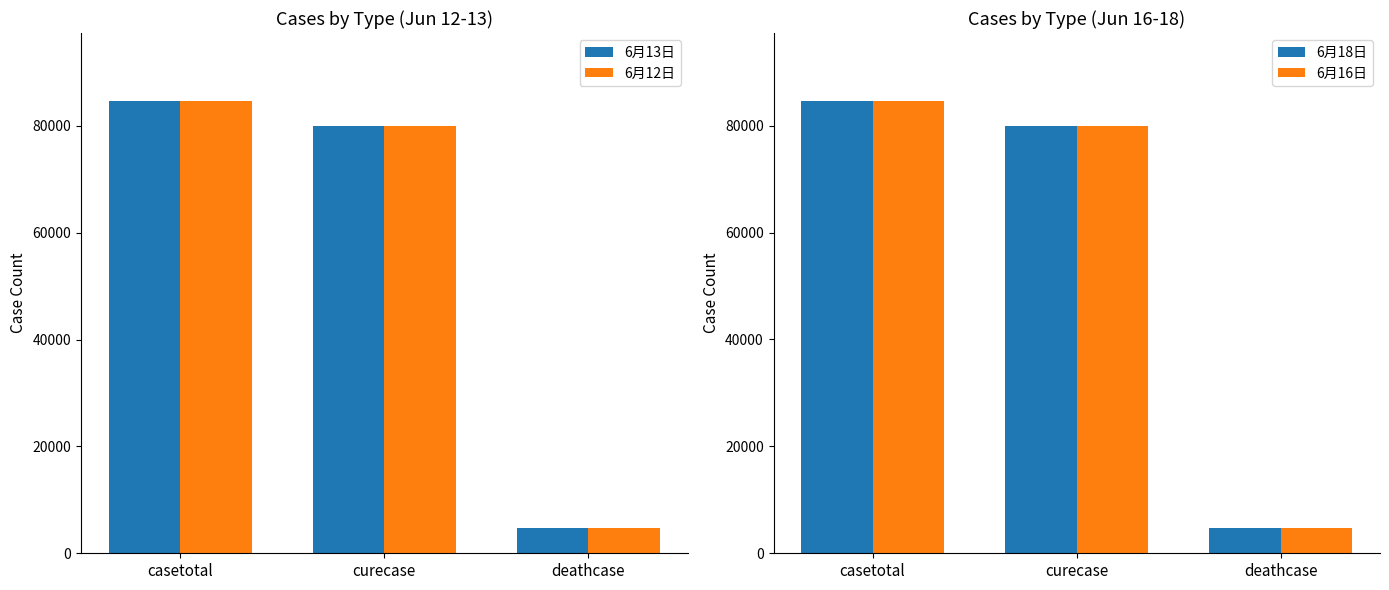

What is the value of the 6月12日 bar at the 2nd from the left?

79896